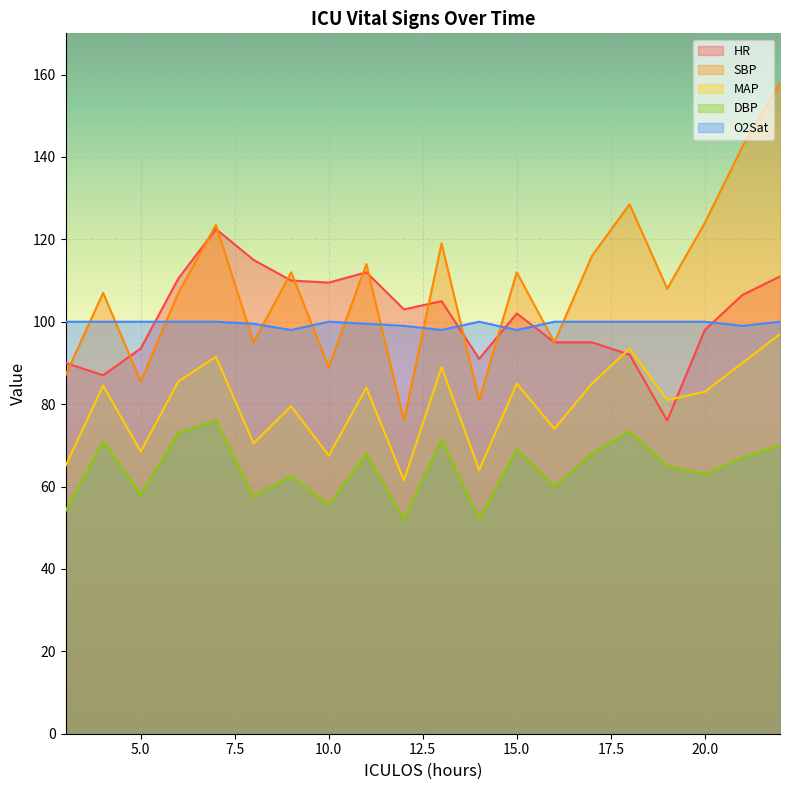

Reading right to left, list all the values displayed in this chart.

HR: 22=111.0	21=106.5	20=98.0	19=76.0	18=92.0	17=95.0	16=95.0	15=102.0	14=91.0	13=105.0	12=103.0	11=112.0	10=109.5	9=110.0	8=115.0	7=122.5	6=110.5	5=93.5	4=87.0	3=90.0
SBP: 22=158.0	21=142.5	20=124.0	19=108.0	18=128.5	17=116.0	16=95.0	15=112.0	14=81.0	13=119.0	12=76.0	11=114.0	10=89.0	9=112.0	8=95.0	7=123.5	6=107.0	5=85.5	4=107.0	3=87.0
MAP: 22=97.0	21=90.0	20=83.0	19=81.0	18=93.5	17=85.0	16=74.0	15=85.0	14=64.0	13=89.0	12=61.5	11=84.0	10=67.5	9=79.5	8=70.5	7=91.5	6=85.5	5=68.5	4=84.5	3=65.0
DBP: 22=70.0	21=67.0	20=63.0	19=65.0	18=73.5	17=68.0	16=60.0	15=69.0	14=52.0	13=71.5	12=52.0	11=68.0	10=55.5	9=62.5	8=57.5	7=76.0	6=73.0	5=58.0	4=71.0	3=54.0
O2Sat: 22=100.0	21=99.0	20=100.0	19=100.0	18=100.0	17=100.0	16=100.0	15=98.0	14=100.0	13=98.0	12=99.0	11=99.5	10=100.0	9=98.0	8=99.5	7=100.0	6=100.0	5=100.0	4=100.0	3=100.0